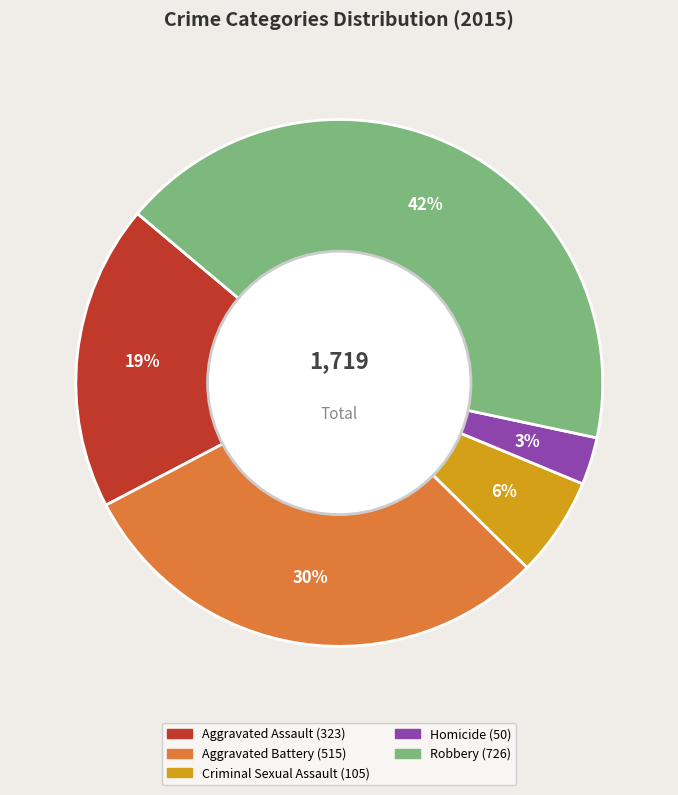

Which slice is the largest?

Robbery